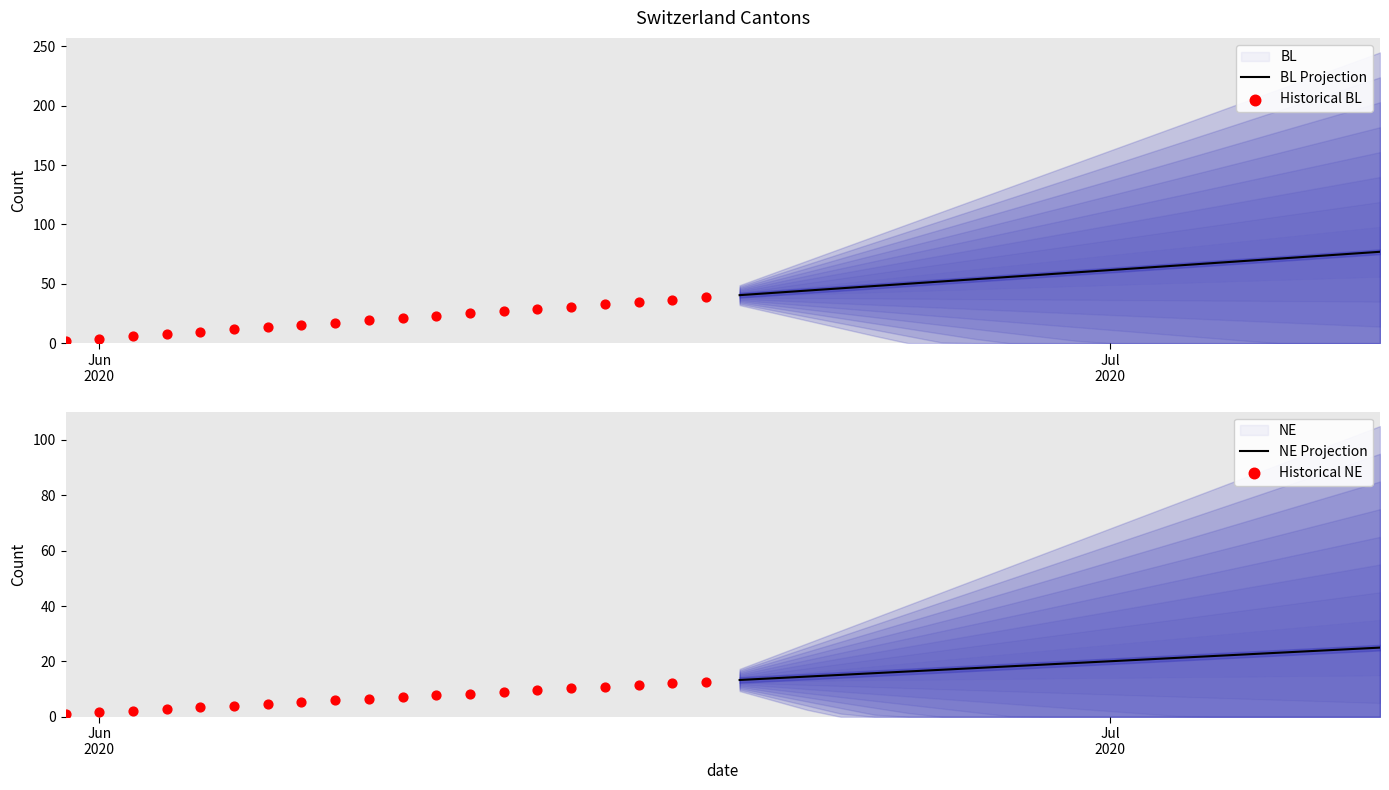

Which series has the largest total across all categories?

BL Projection